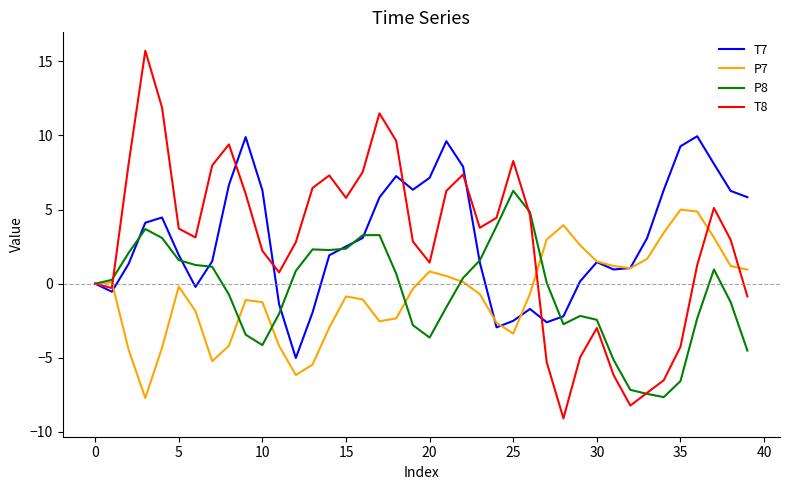

Which series has the widest spread of values?

T8